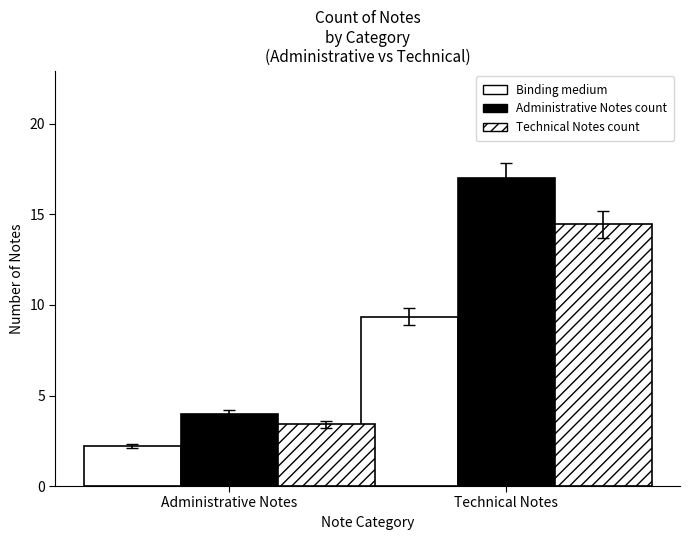

How many data points in Technical Notes count are less than 14?

1